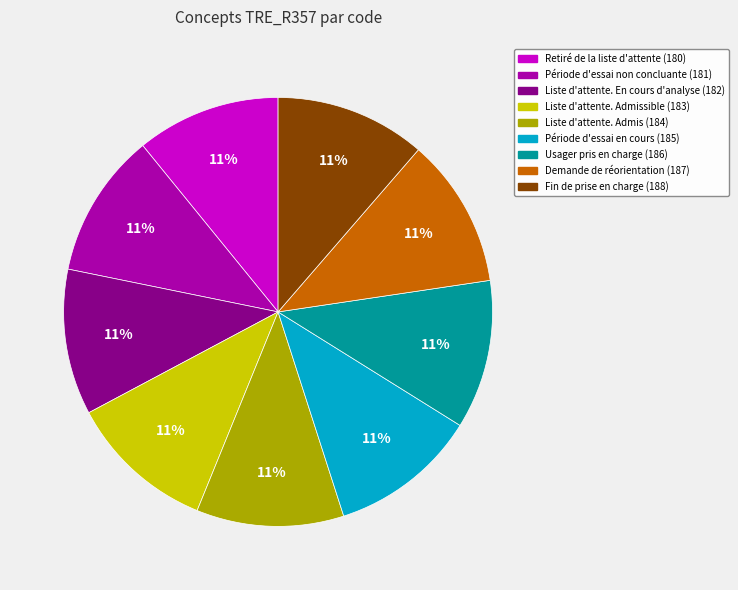

Does any single category account for the majority?

No